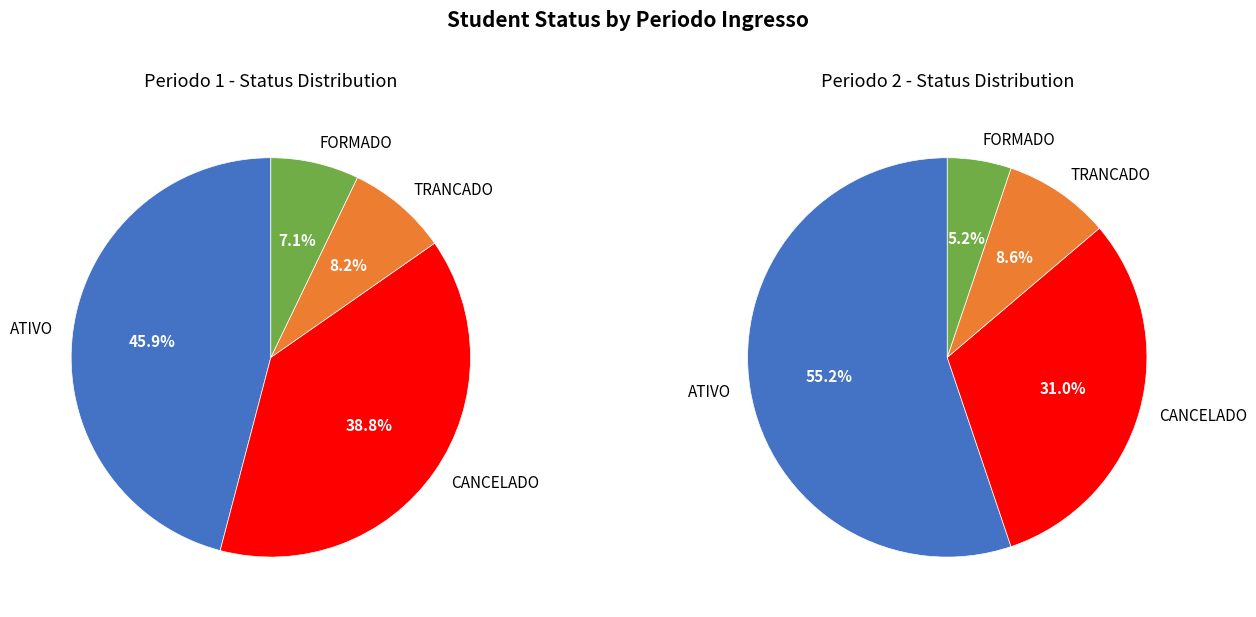

What is the ratio of the value at 1 to the value at 2?

1.7